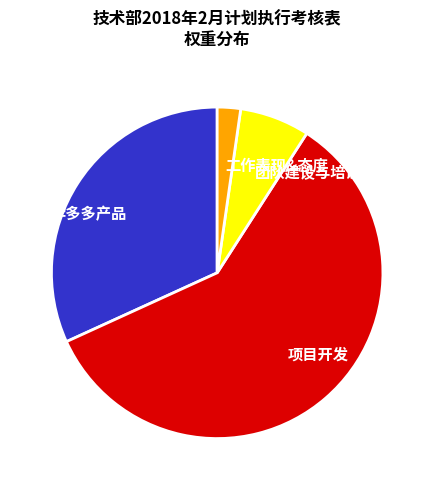

Is it true that 项目开发 is 53% of the pie?

False